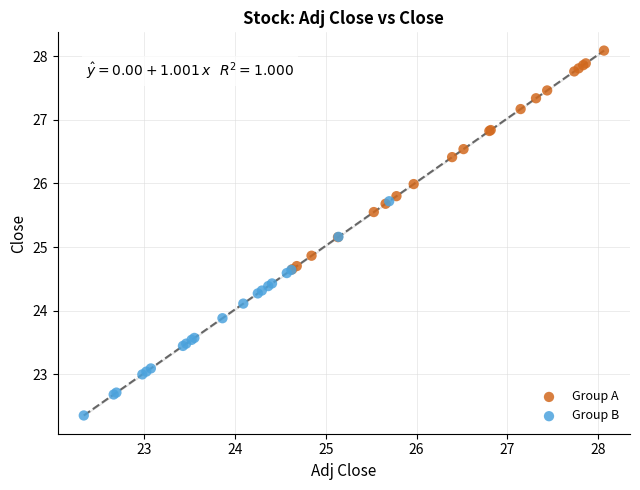

Which series reaches the maximum Y coordinate?

Group A